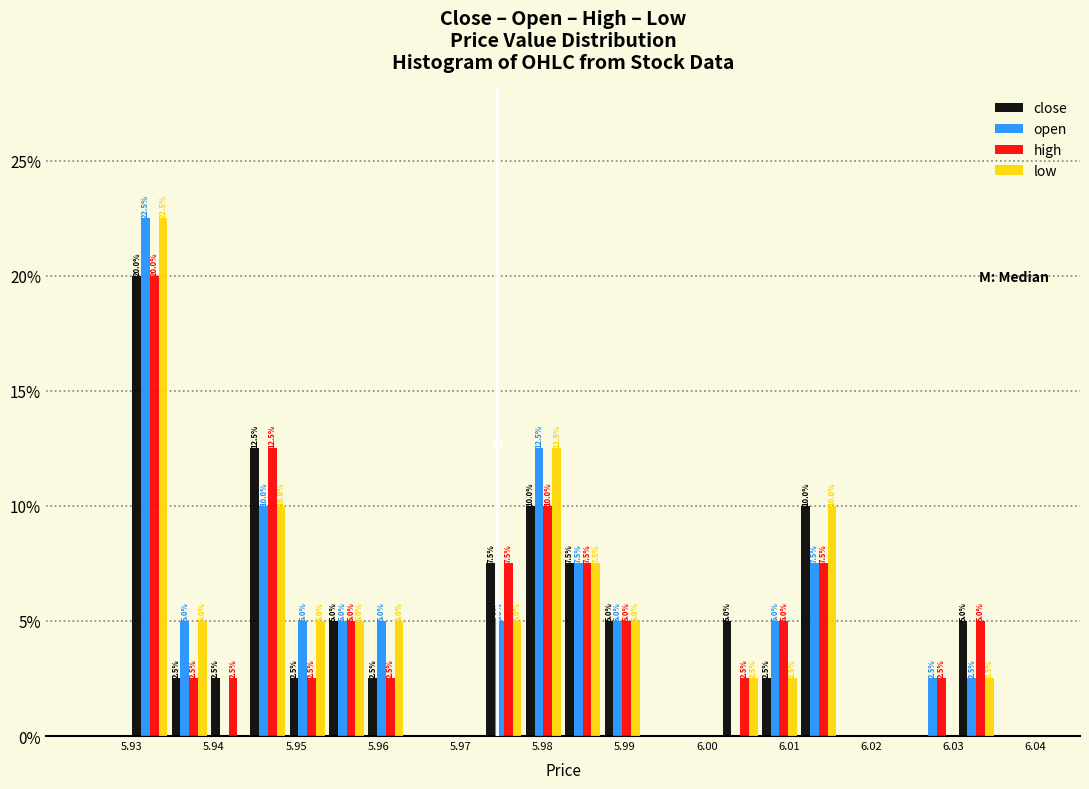

In the high series, which range on the x-axis has the tallest bar?

5.930 to 5.935